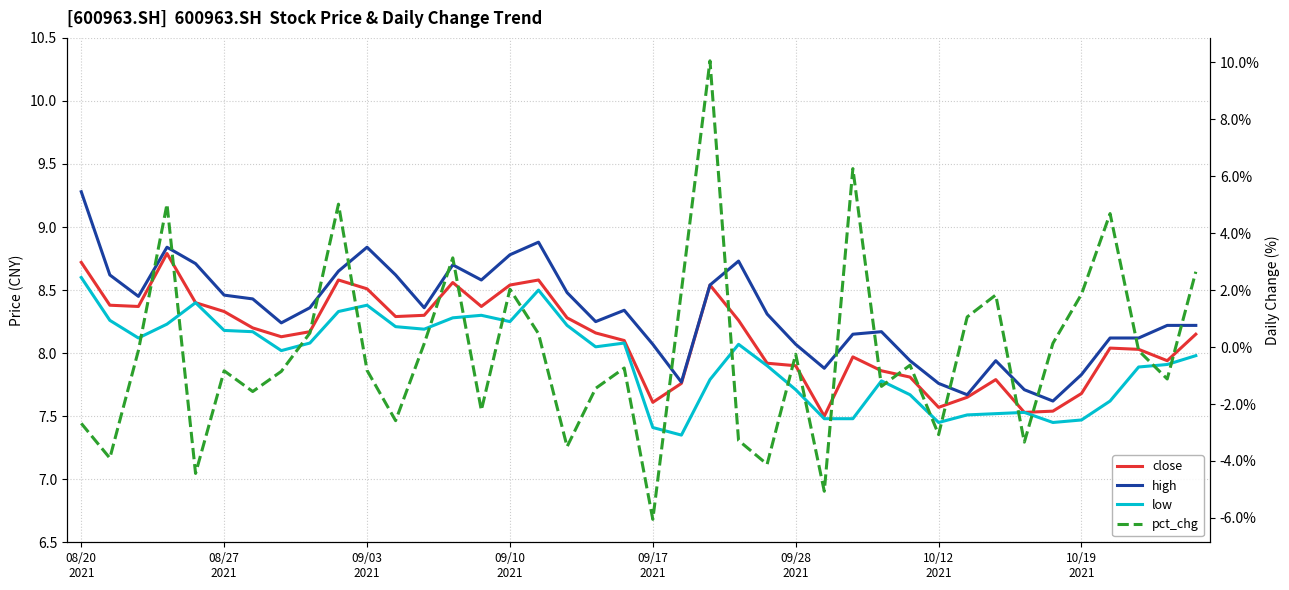

How many values in the low series are below 8?

19